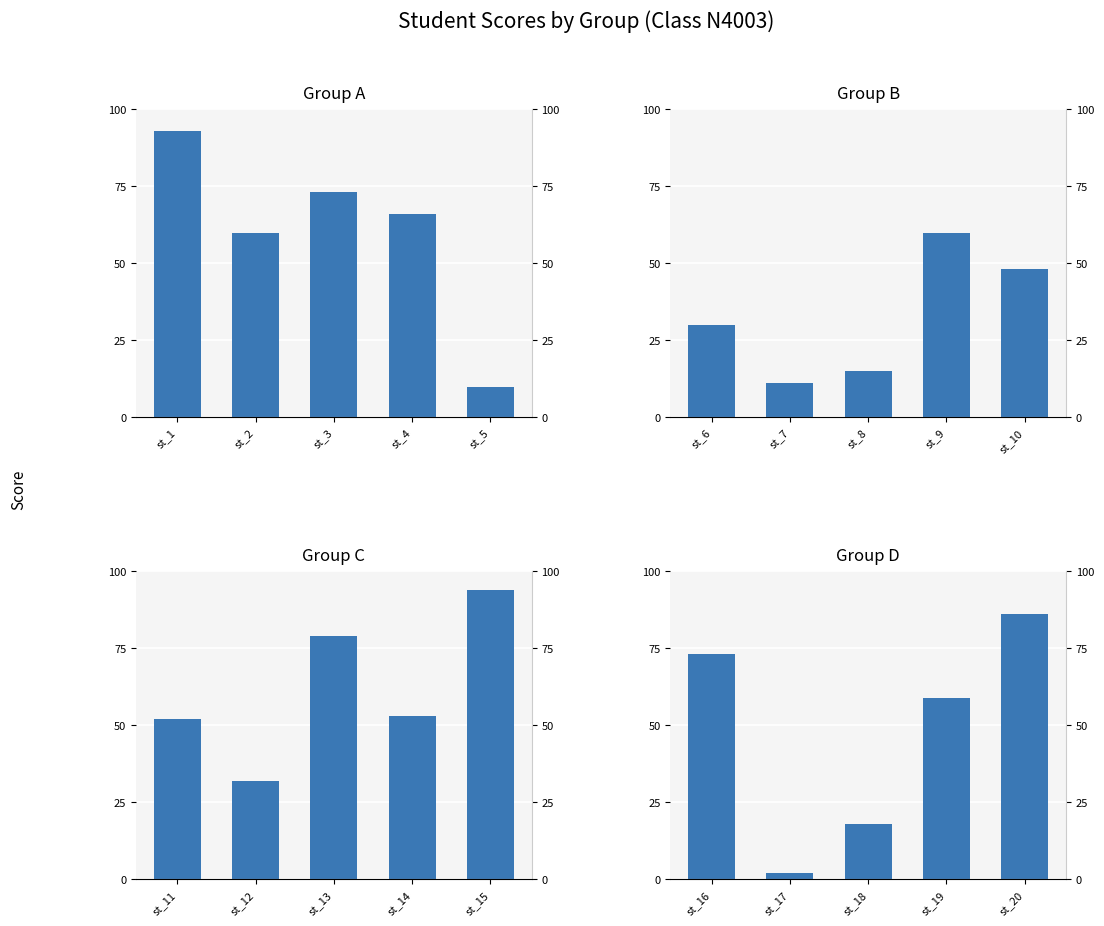

Count the values in the range 18 to 73.

3